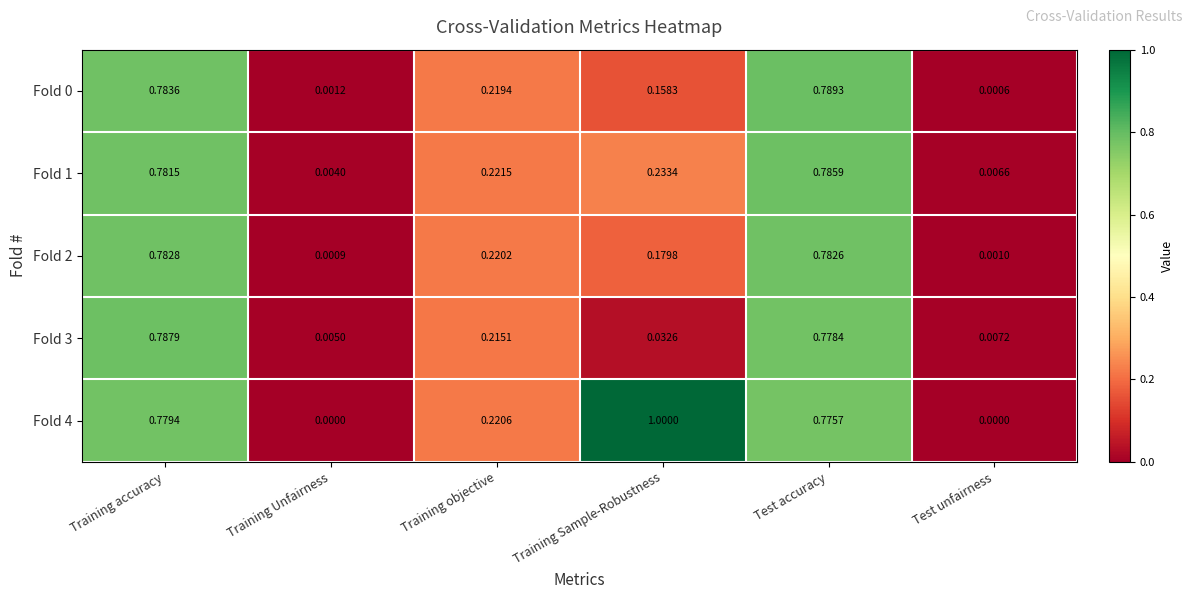

At which label does Fold 1 reach its peak?

Test accuracy